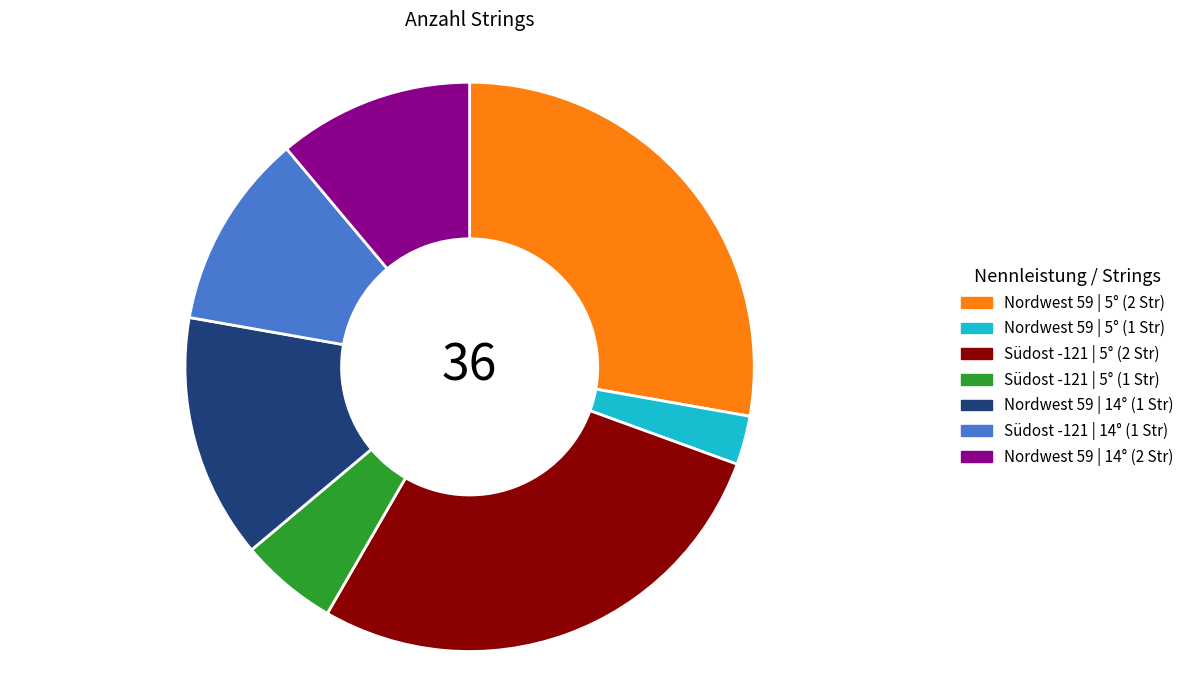

True or false: Südost -121 | 5° (2 Str) accounts for 28% of the total.

True